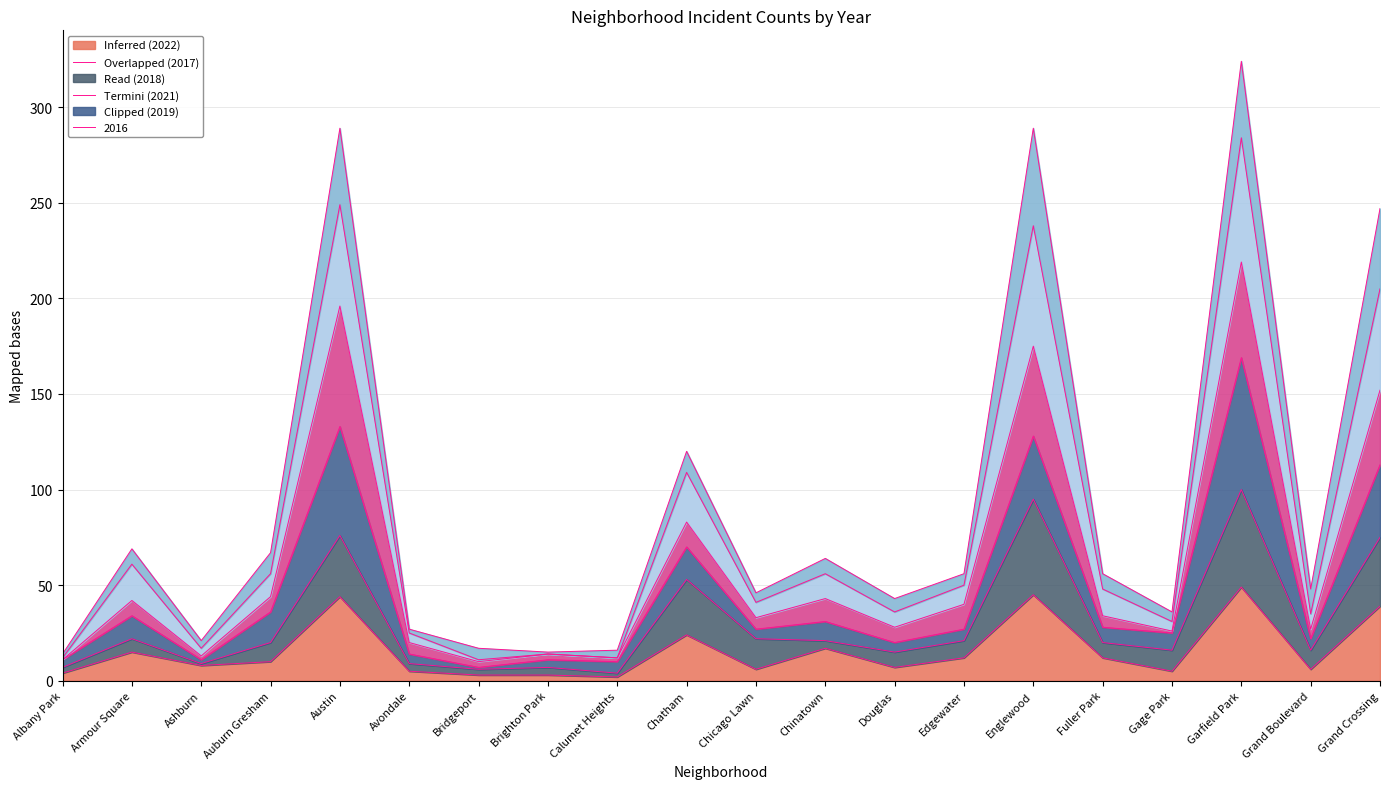

What is the total value across all series at Armour Square?

69